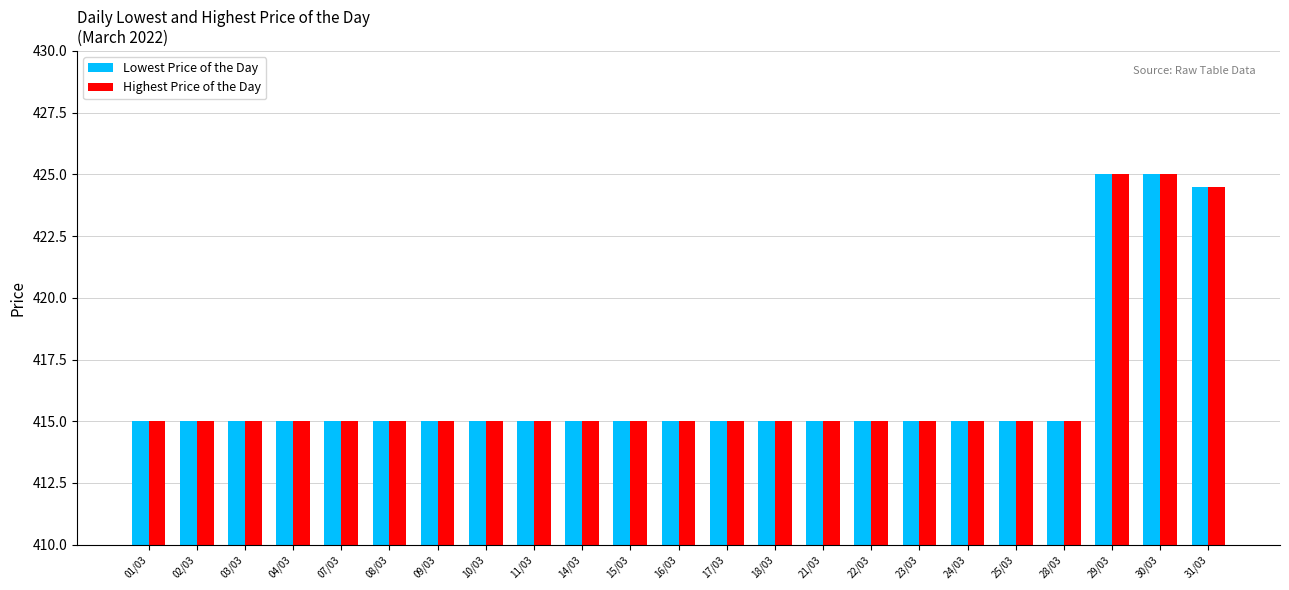

The value of Highest Price of the Day at 21/03 is 415.0. True or false?

True